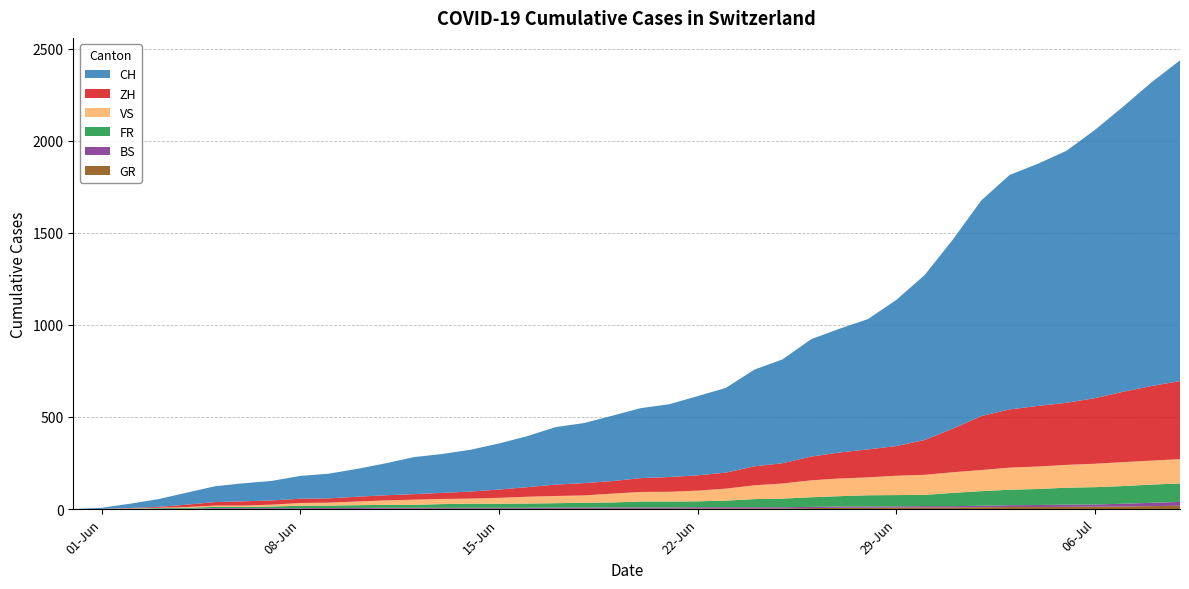

Reading left to right, extract all data points from this chart.

CH: 2020-05-31=0	2020-06-01=6	2020-06-02=23	2020-06-03=42	2020-06-04=65	2020-06-05=86	2020-06-06=98	2020-06-07=106	2020-06-08=124	2020-06-09=134	2020-06-10=151	2020-06-11=173	2020-06-12=201	2020-06-13=211	2020-06-14=227	2020-06-15=250	2020-06-16=277	2020-06-17=312	2020-06-18=326	2020-06-19=355	2020-06-20=380	2020-06-21=395	2020-06-22=430	2020-06-23=460	2020-06-24=525	2020-06-25=564	2020-06-26=637	2020-06-27=672	2020-06-28=707	2020-06-29=793	2020-06-30=895	2020-07-01=1027	2020-07-02=1171	2020-07-03=1273	2020-07-04=1315	2020-07-05=1368	2020-07-06=1456	2020-07-07=1548	2020-07-08=1649	2020-07-09=1741
ZH: 2020-05-31=0	2020-06-01=0	2020-06-02=2	2020-06-03=5	2020-06-04=13	2020-06-05=19	2020-06-06=23	2020-06-07=23	2020-06-08=23	2020-06-09=23	2020-06-10=26	2020-06-11=28	2020-06-12=30	2020-06-13=33	2020-06-14=38	2020-06-15=45	2020-06-16=52	2020-06-17=62	2020-06-18=67	2020-06-19=68	2020-06-20=75	2020-06-21=80	2020-06-22=83	2020-06-23=87	2020-06-24=103	2020-06-25=110	2020-06-26=129	2020-06-27=141	2020-06-28=152	2020-06-29=161	2020-06-30=189	2020-07-01=237	2020-07-02=293	2020-07-03=316	2020-07-04=329	2020-07-05=337	2020-07-06=356	2020-07-07=382	2020-07-08=405	2020-07-09=424
FR: 2020-05-31=0	2020-06-01=0	2020-06-02=2	2020-06-03=3	2020-06-04=5	2020-06-05=7	2020-06-06=7	2020-06-07=9	2020-06-08=13	2020-06-09=13	2020-06-10=15	2020-06-11=16	2020-06-12=16	2020-06-13=20	2020-06-14=22	2020-06-15=22	2020-06-16=23	2020-06-17=24	2020-06-18=26	2020-06-19=27	2020-06-20=32	2020-06-21=32	2020-06-22=32	2020-06-23=36	2020-06-24=44	2020-06-25=47	2020-06-26=52	2020-06-27=56	2020-06-28=61	2020-06-29=61	2020-06-30=61	2020-07-01=72	2020-07-02=79	2020-07-03=84	2020-07-04=87	2020-07-05=92	2020-07-06=94	2020-07-07=96	2020-07-08=99	2020-07-09=100
VS: 2020-05-31=0	2020-06-01=1	2020-06-02=2	2020-06-03=2	2020-06-04=4	2020-06-05=7	2020-06-06=7	2020-06-07=10	2020-06-08=15	2020-06-09=16	2020-06-10=20	2020-06-11=24	2020-06-12=28	2020-06-13=28	2020-06-14=28	2020-06-15=32	2020-06-16=37	2020-06-17=39	2020-06-18=40	2020-06-19=48	2020-06-20=52	2020-06-21=53	2020-06-22=58	2020-06-23=65	2020-06-24=75	2020-06-25=82	2020-06-26=92	2020-06-27=96	2020-06-28=97	2020-06-29=105	2020-06-30=109	2020-07-01=112	2020-07-02=115	2020-07-03=120	2020-07-04=122	2020-07-05=124	2020-07-06=127	2020-07-07=130	2020-07-08=130	2020-07-09=132
BS: 2020-05-31=0	2020-06-01=0	2020-06-02=0	2020-06-03=1	2020-06-04=1	2020-06-05=4	2020-06-06=4	2020-06-07=4	2020-06-08=4	2020-06-09=5	2020-06-10=5	2020-06-11=5	2020-06-12=5	2020-06-13=5	2020-06-14=5	2020-06-15=5	2020-06-16=5	2020-06-17=6	2020-06-18=6	2020-06-19=7	2020-06-20=7	2020-06-21=7	2020-06-22=7	2020-06-23=7	2020-06-24=7	2020-06-25=7	2020-06-26=7	2020-06-27=7	2020-06-28=7	2020-06-29=7	2020-06-30=7	2020-07-01=7	2020-07-02=8	2020-07-03=10	2020-07-04=11	2020-07-05=12	2020-07-06=12	2020-07-07=15	2020-07-08=18	2020-07-09=21
GR: 2020-05-31=0	2020-06-01=0	2020-06-02=0	2020-06-03=1	2020-06-04=1	2020-06-05=1	2020-06-06=1	2020-06-07=1	2020-06-08=1	2020-06-09=1	2020-06-10=1	2020-06-11=2	2020-06-12=2	2020-06-13=2	2020-06-14=2	2020-06-15=2	2020-06-16=2	2020-06-17=2	2020-06-18=2	2020-06-19=2	2020-06-20=2	2020-06-21=2	2020-06-22=3	2020-06-23=3	2020-06-24=3	2020-06-25=3	2020-06-26=5	2020-06-27=7	2020-06-28=7	2020-06-29=8	2020-06-30=9	2020-07-01=9	2020-07-02=10	2020-07-03=11	2020-07-04=11	2020-07-05=12	2020-07-06=13	2020-07-07=14	2020-07-08=16	2020-07-09=18